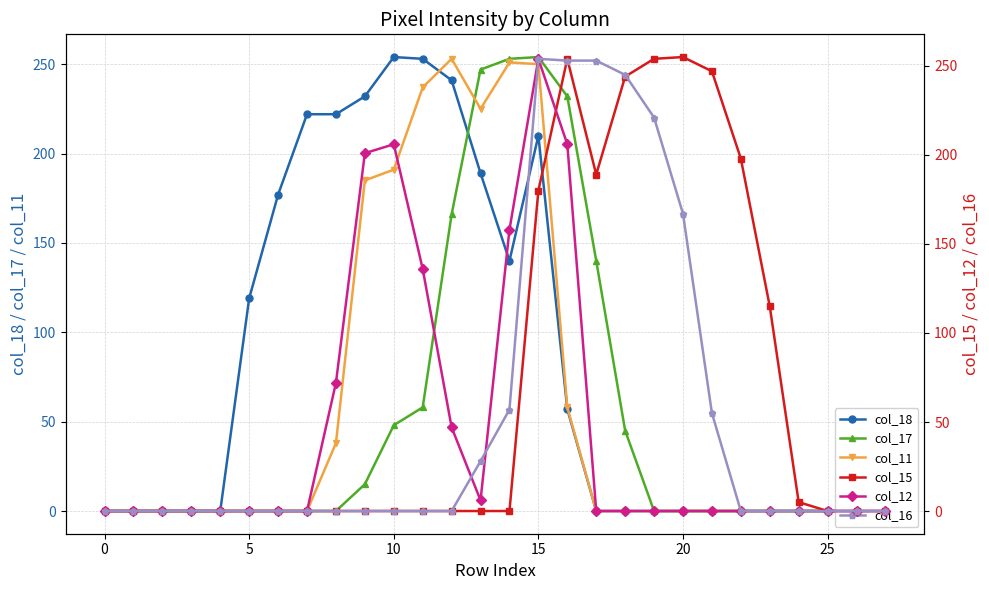

How many values in the col_18 series exceed 0?

12